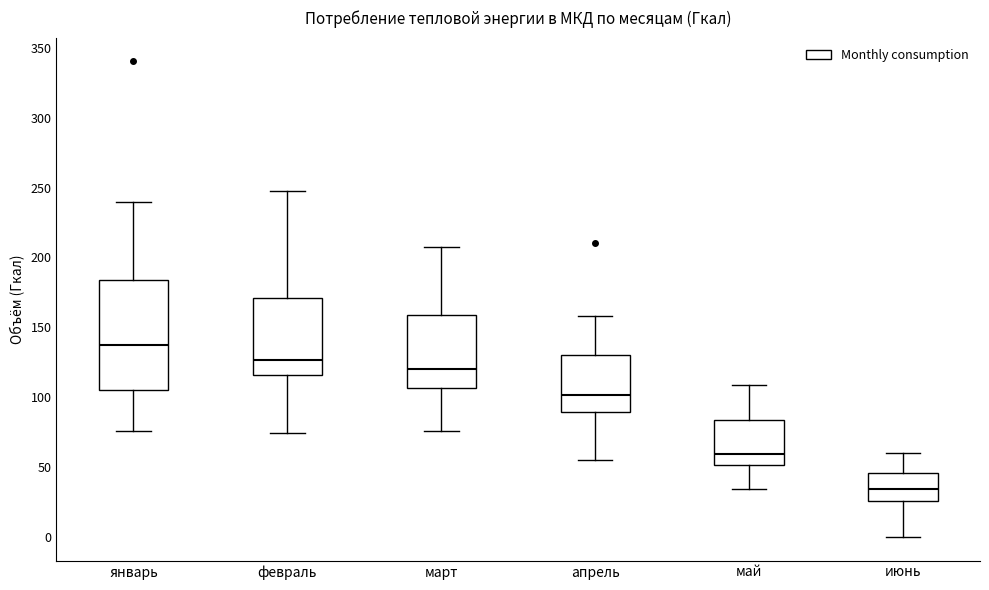

Which box is the tallest, from its lower edge to its upper edge?

январь